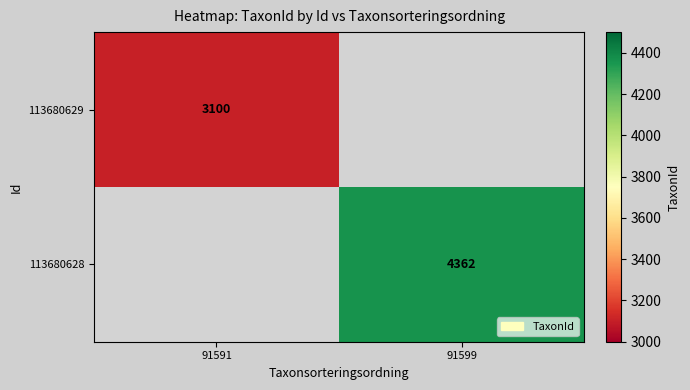

At how many categories does at least one series exceed 3210?

1